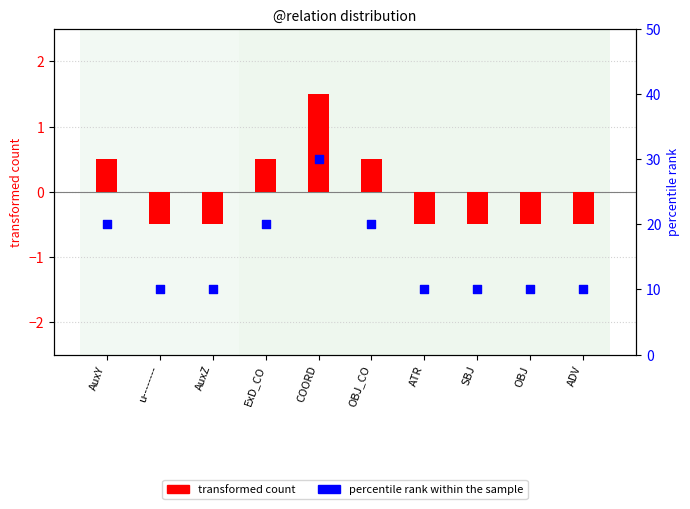

Is the value of percentile rank within the sample at u-------- greater than the value of transformed count at COORD?

Yes